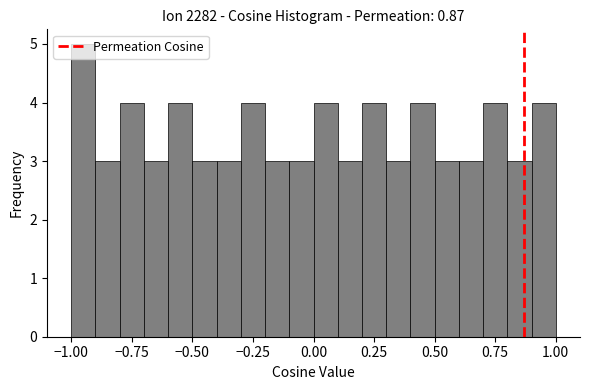

Read against the x-axis, roughly where is the centre of the tallest bar?

-0.95